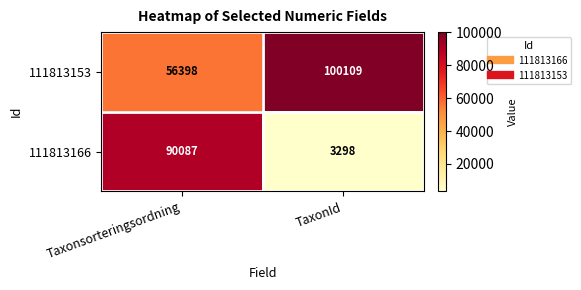

What is the sum of the 111813153 values at TaxonId and Taxonsorteringsordning?

156507